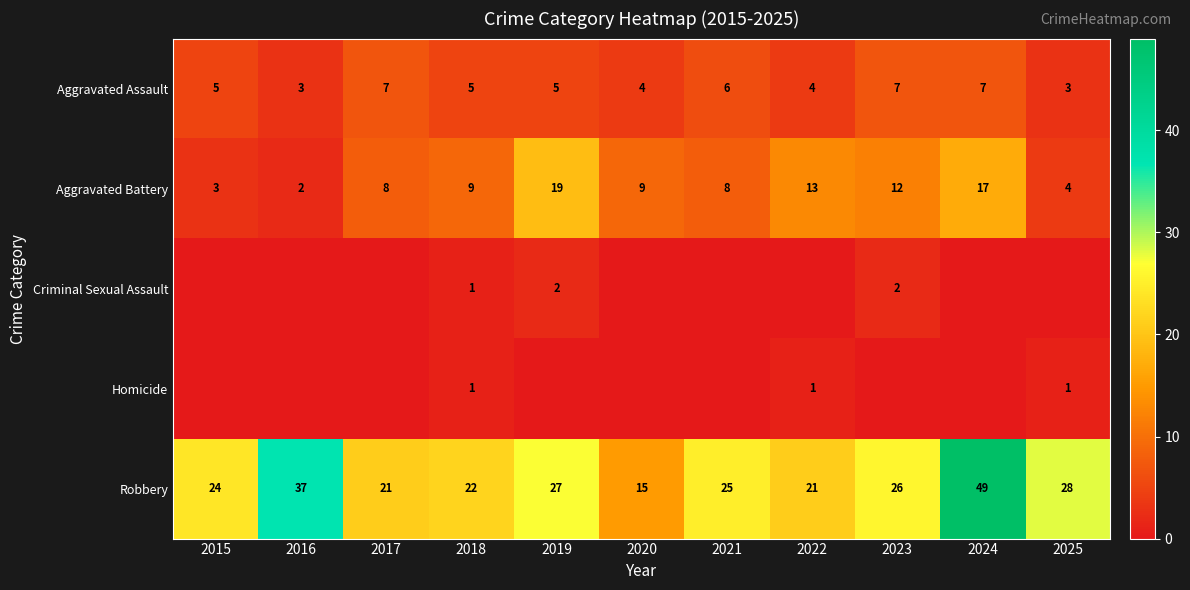

Which label corresponds to the smallest value in the chart?

2015